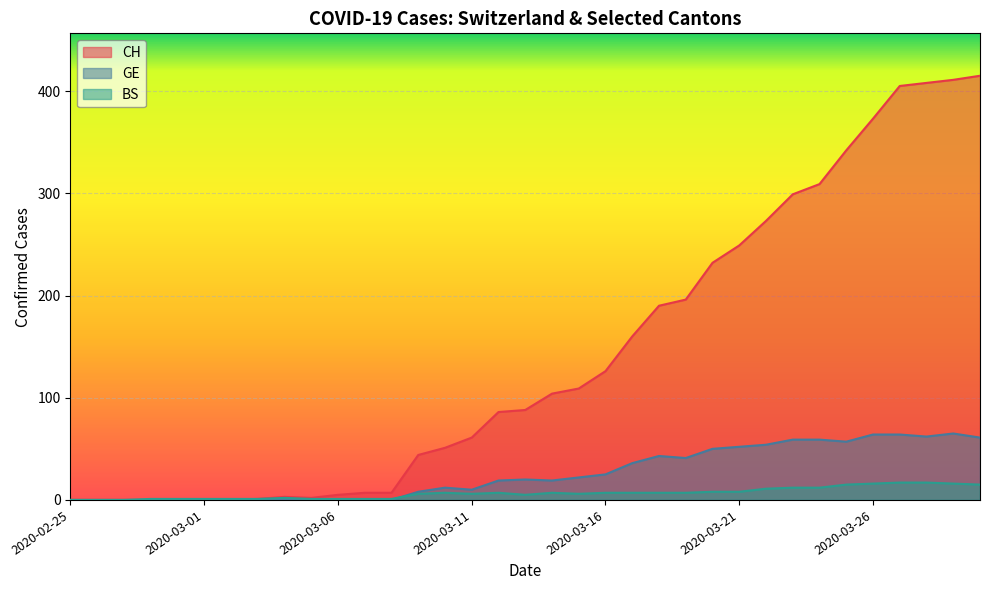

How many values in the GE series exceed 19?

17